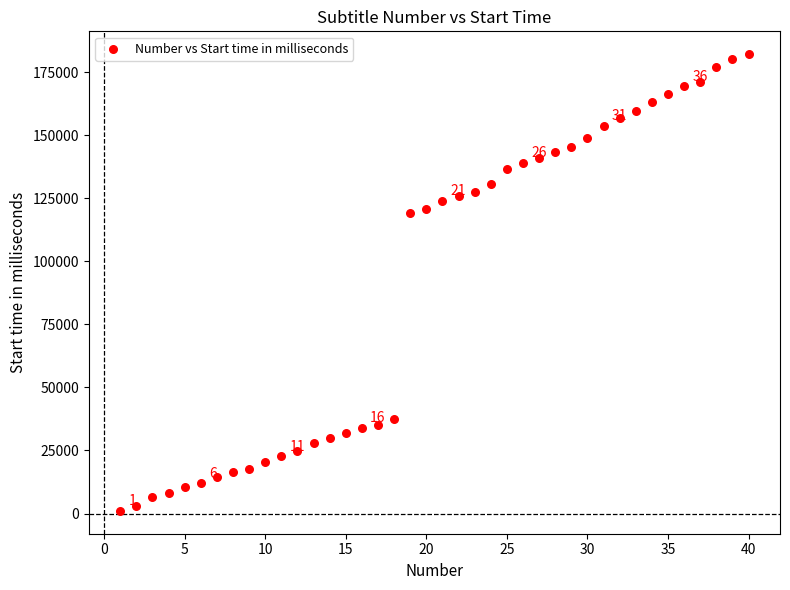

What is the range of X values (max minus min)?

39